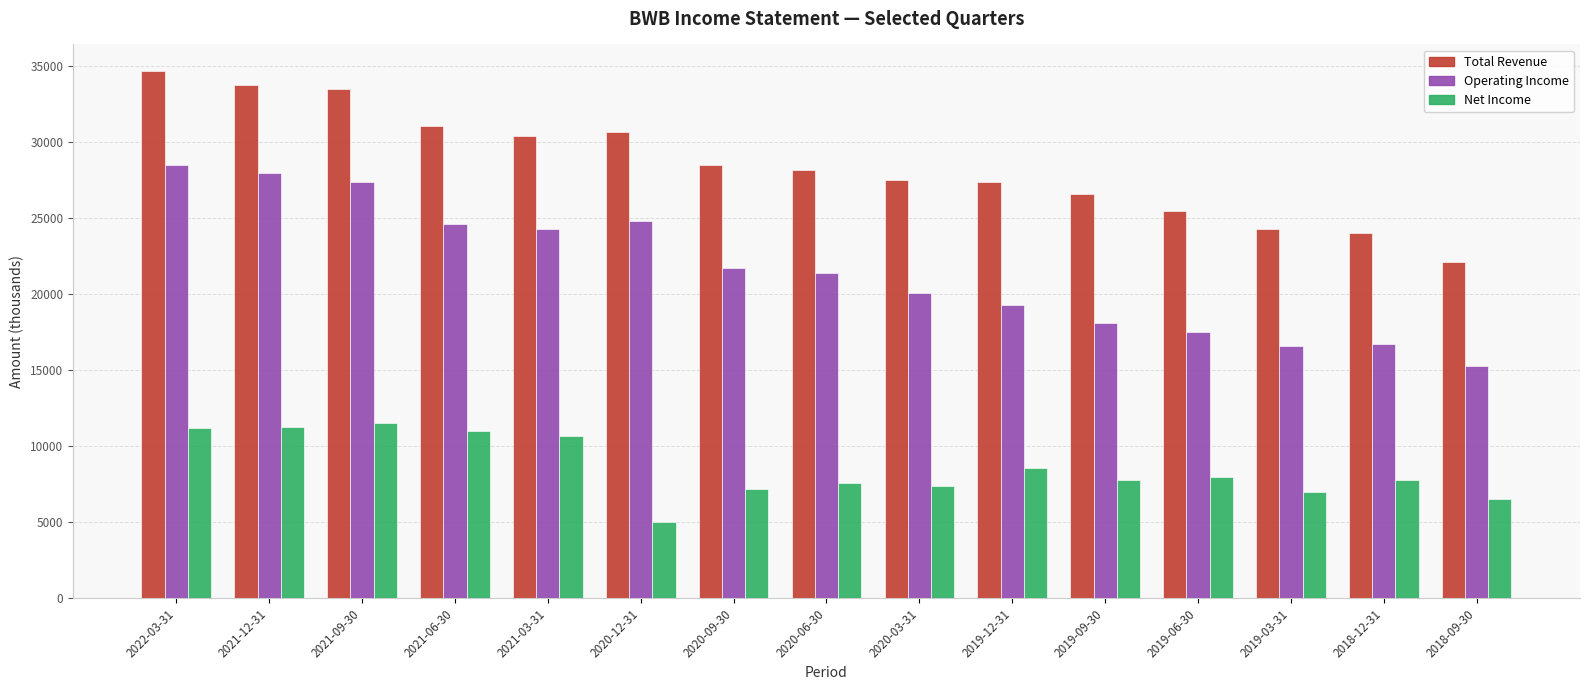

At which label does Operating Income first exceed 21400?

2022-03-31